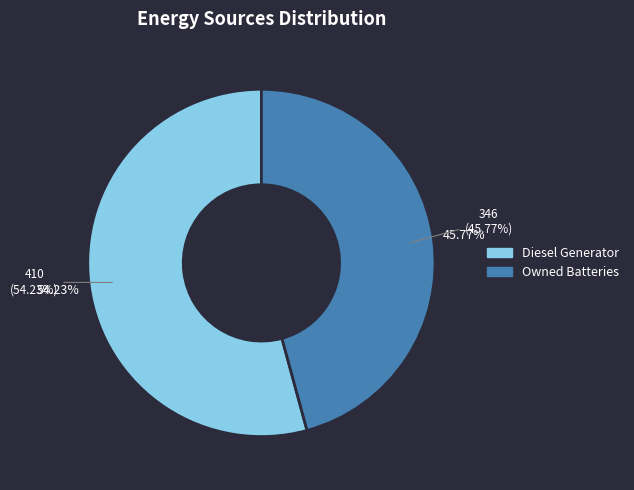

How much of the chart is everything except Diesel Generator?

45.8%